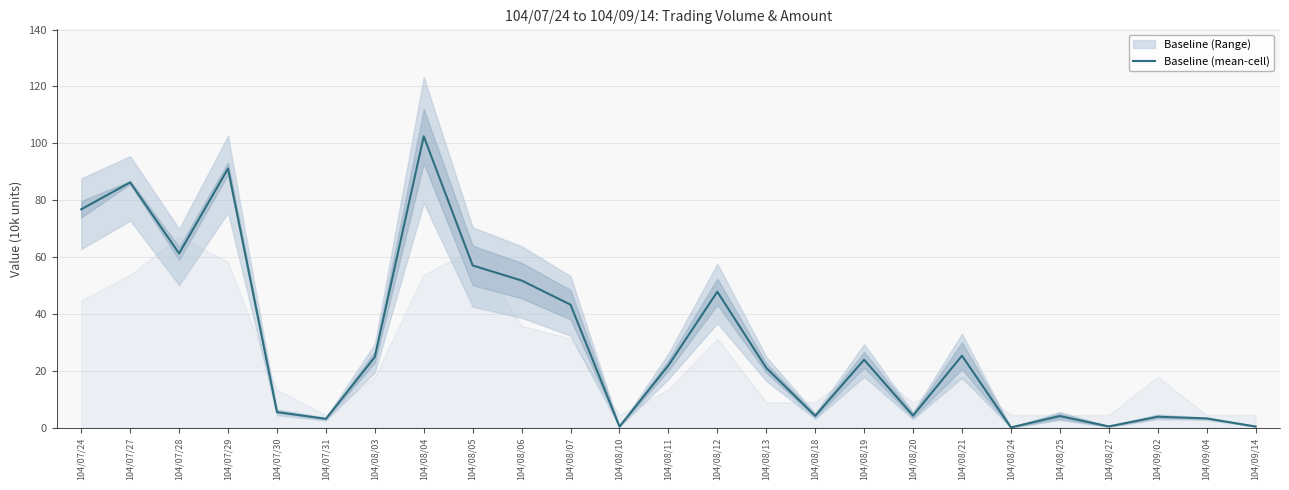

What is the minimum value shown in the chart?

0.1